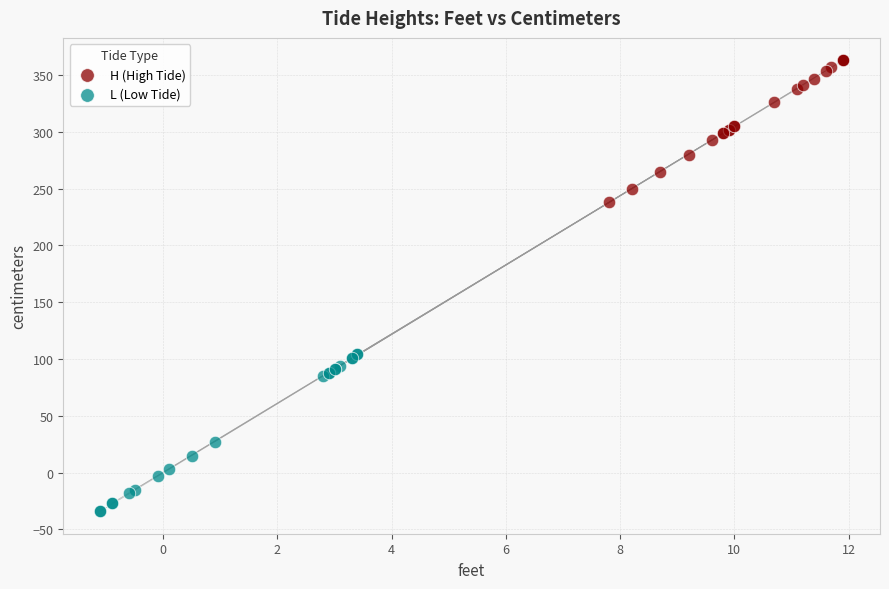

Which series reaches the minimum Y coordinate?

L (Low Tide)